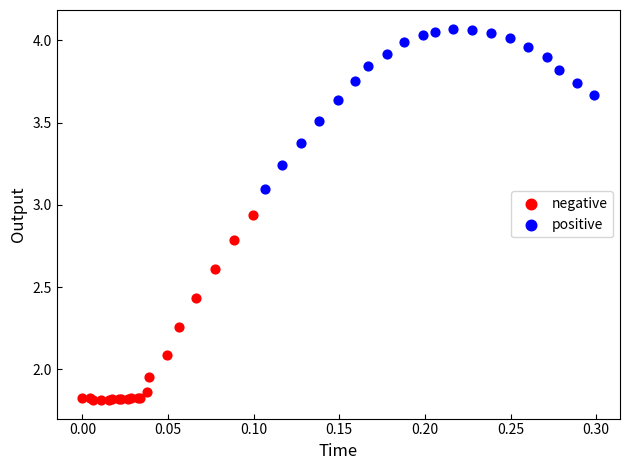

Which series has the widest spread of Y values?

negative